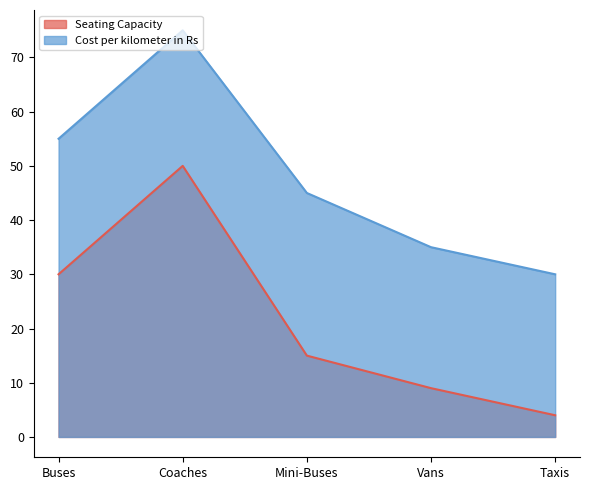

How many interior local peaks does the Seating Capacity series have?

1